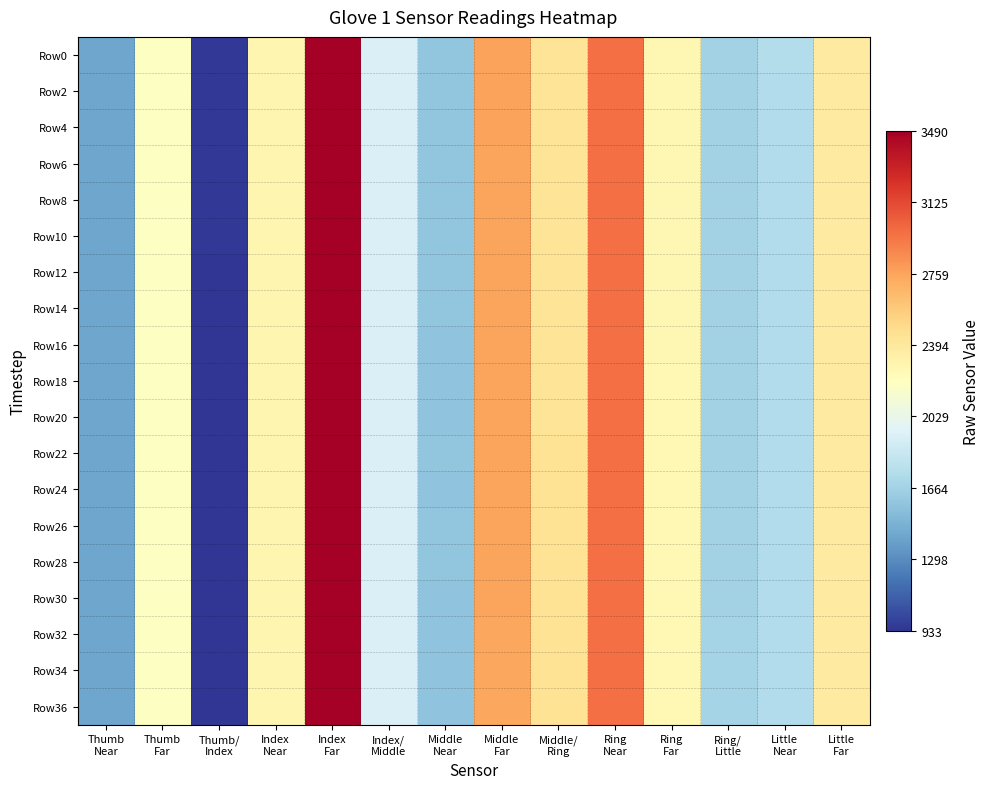

Rank the series by their maximum value, from lowest to highest.

Row8, Row16, Row2, Row4, Row6, Row18, Row0, Row10, Row12, Row14, Row24, Row20, Row22, Row28, Row30, Row36, Row26, Row32, Row34